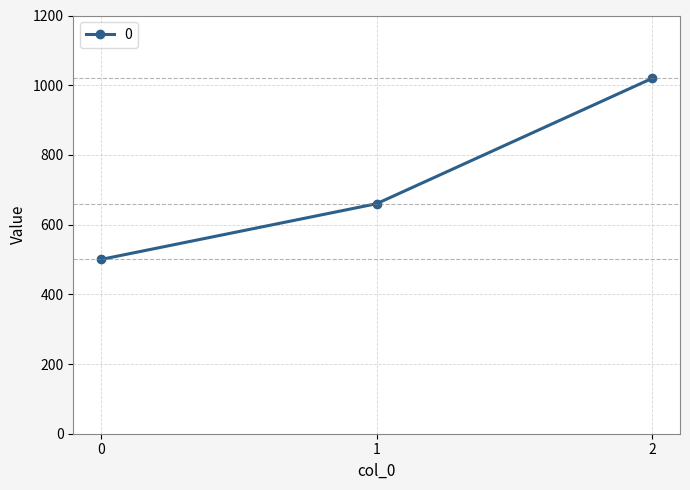

Is it true that the value at 0 is 220?

False